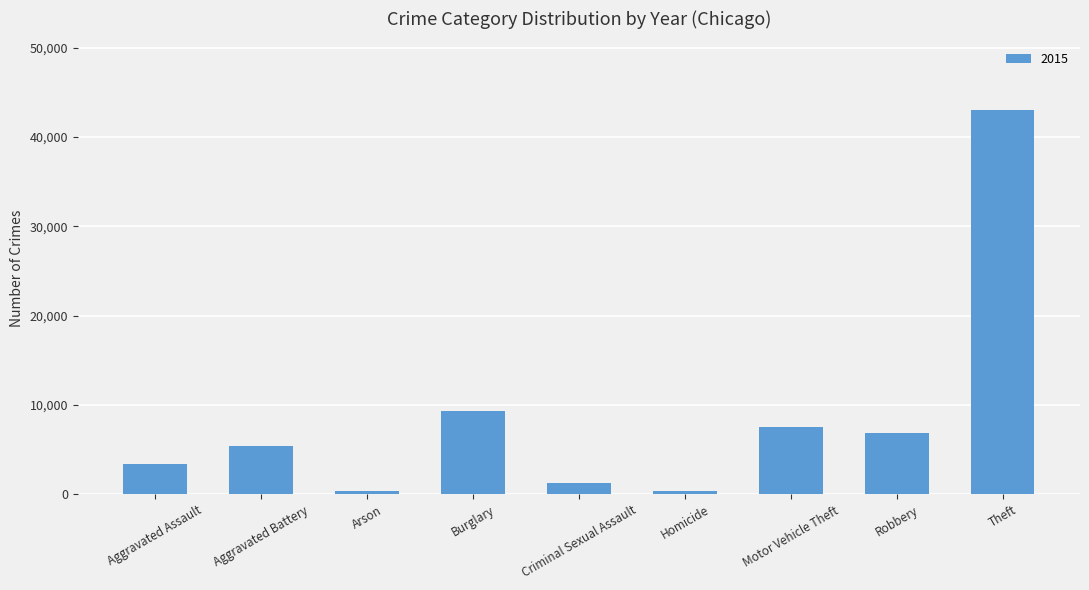

Which has a higher value, Aggravated Battery or Theft?

Theft